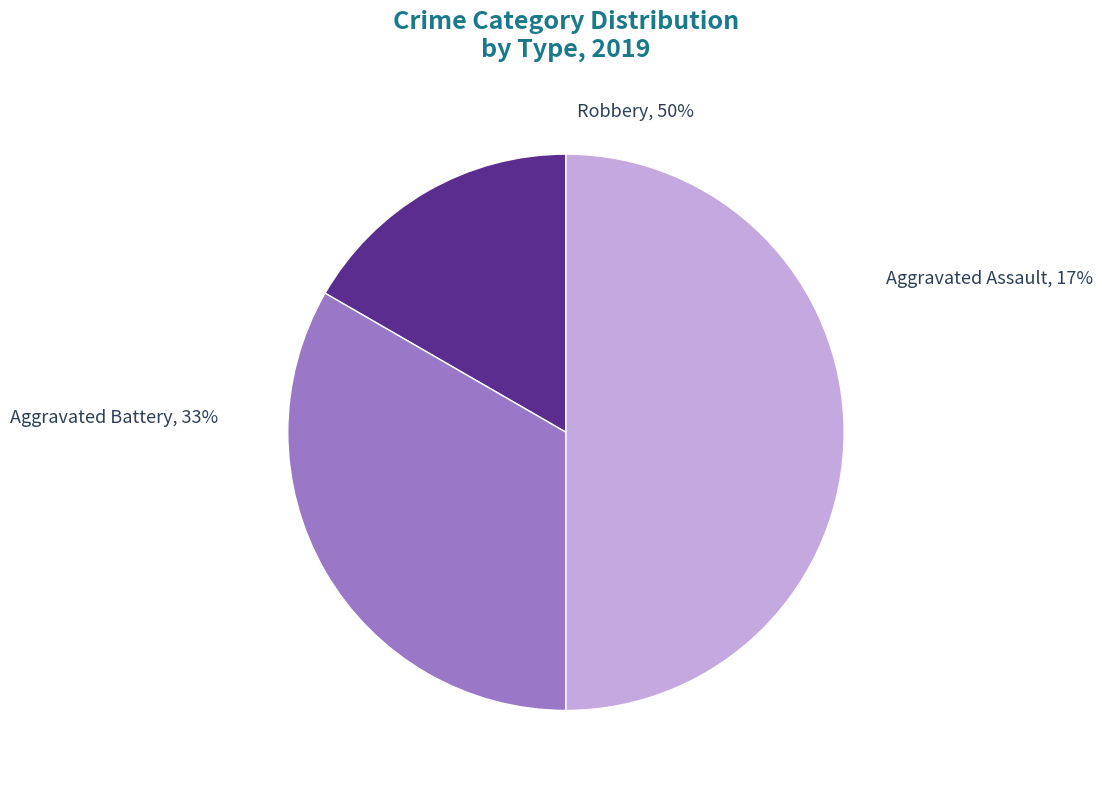

Rank the categories by value from highest to lowest.

Robbery, Aggravated Battery, Aggravated Assault